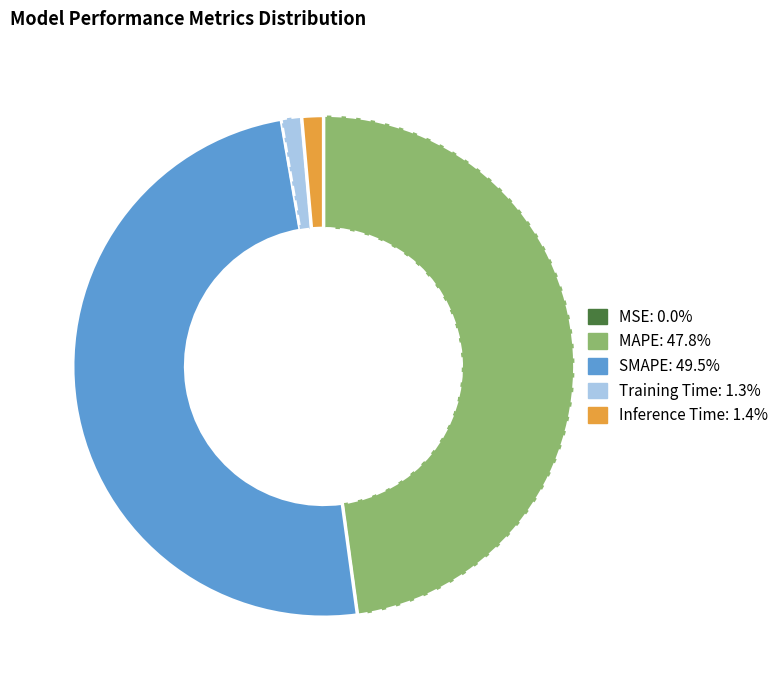

Does MAPE account for over 50% of the chart?

No